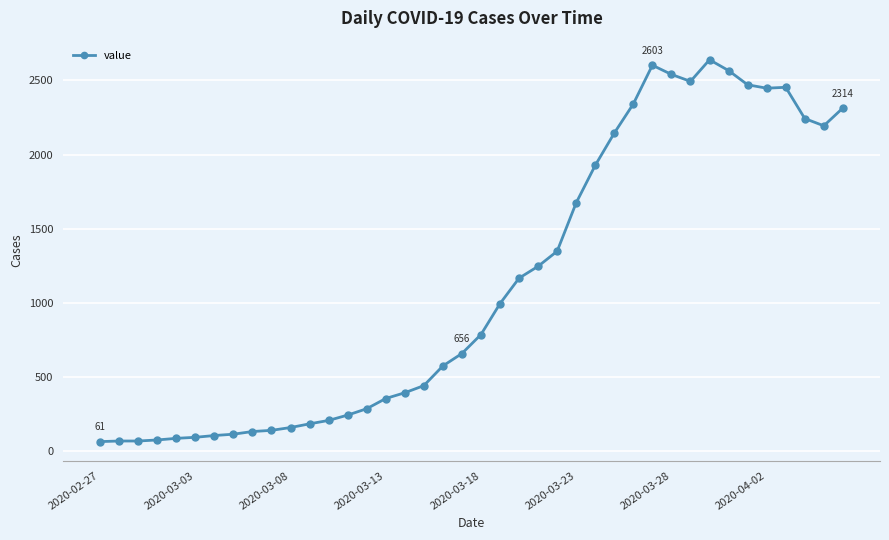

What is the difference between the maximum and minimum values?

2579